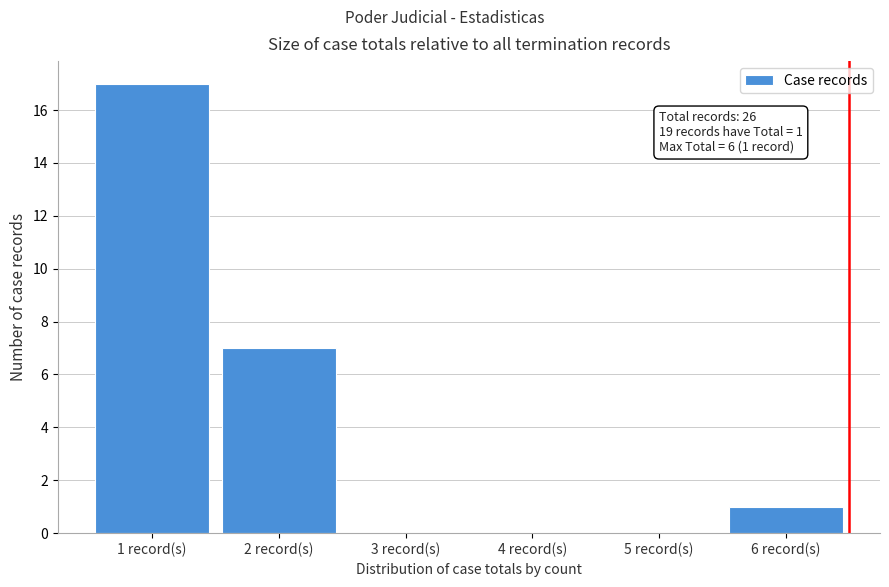

Which range on the x-axis has the tallest bar?

0.5 to 1.5